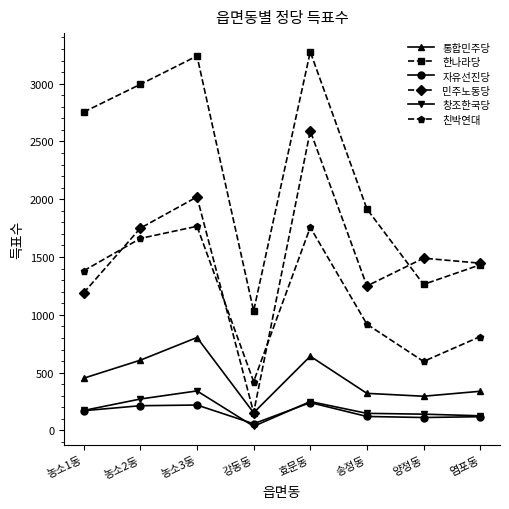

What is the value of the 민주노동당 point at the 7th from the left?

1490